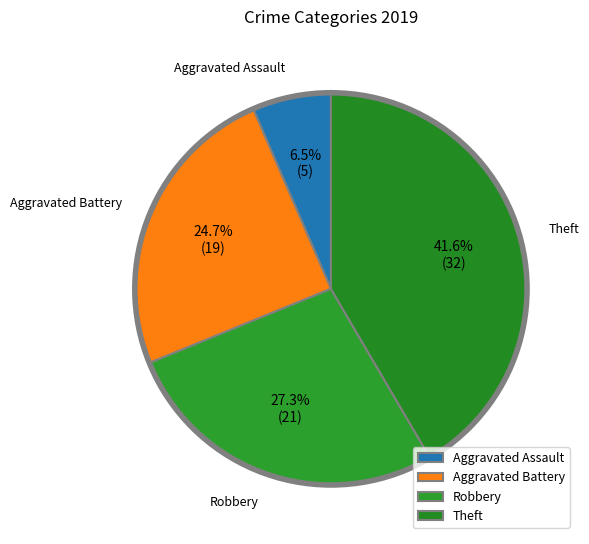

Rank the categories by value from lowest to highest.

Aggravated Assault, Aggravated Battery, Robbery, Theft